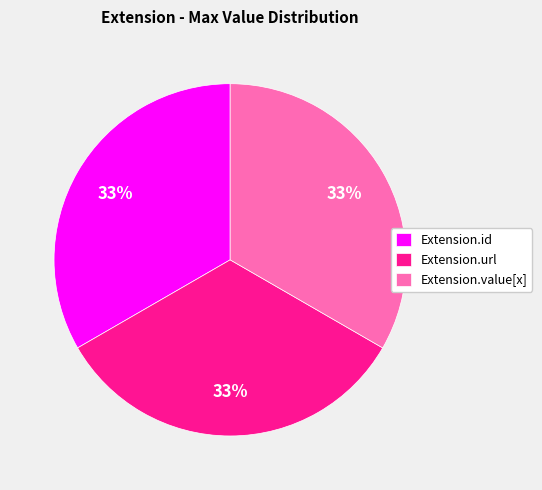

Is there a majority slice in this chart?

No